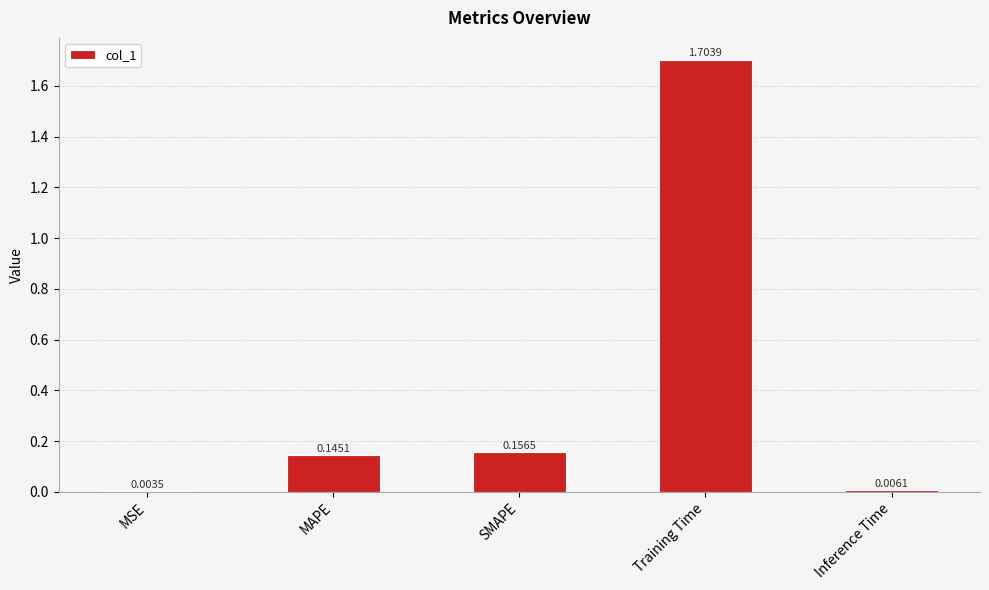

Which has a higher value, SMAPE or Training Time?

Training Time